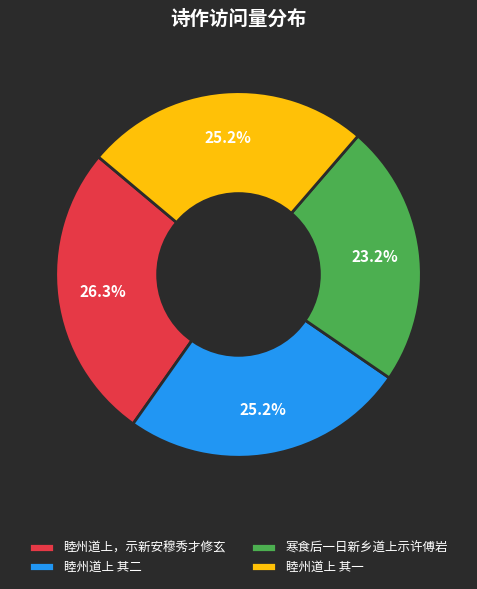

To the nearest percent, what is the difference between the largest and smallest slice percentages?

3%